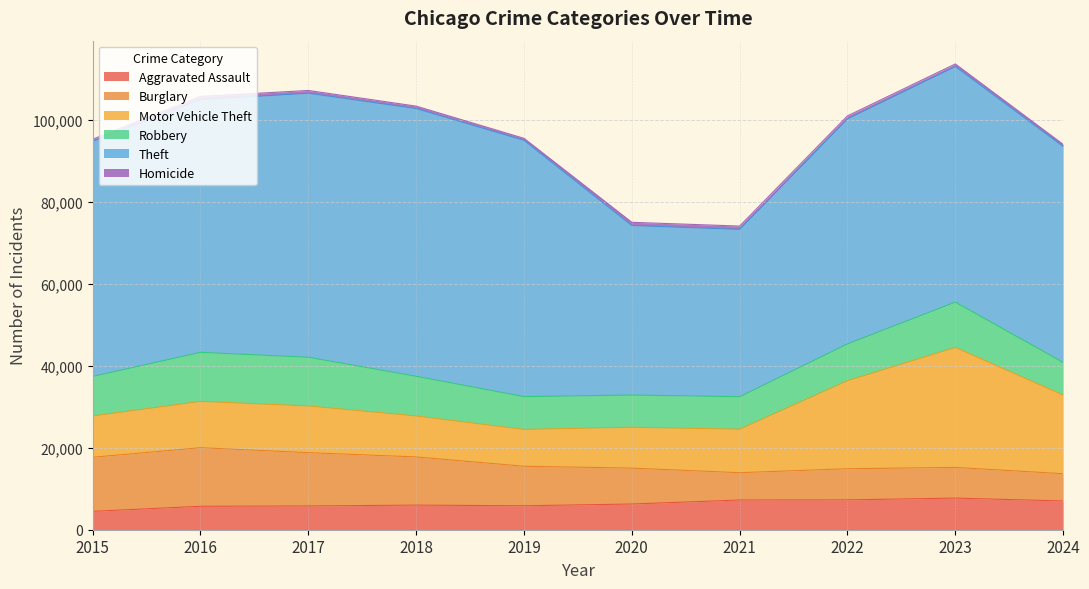

How many interior local peaks does the Theft series have?

2